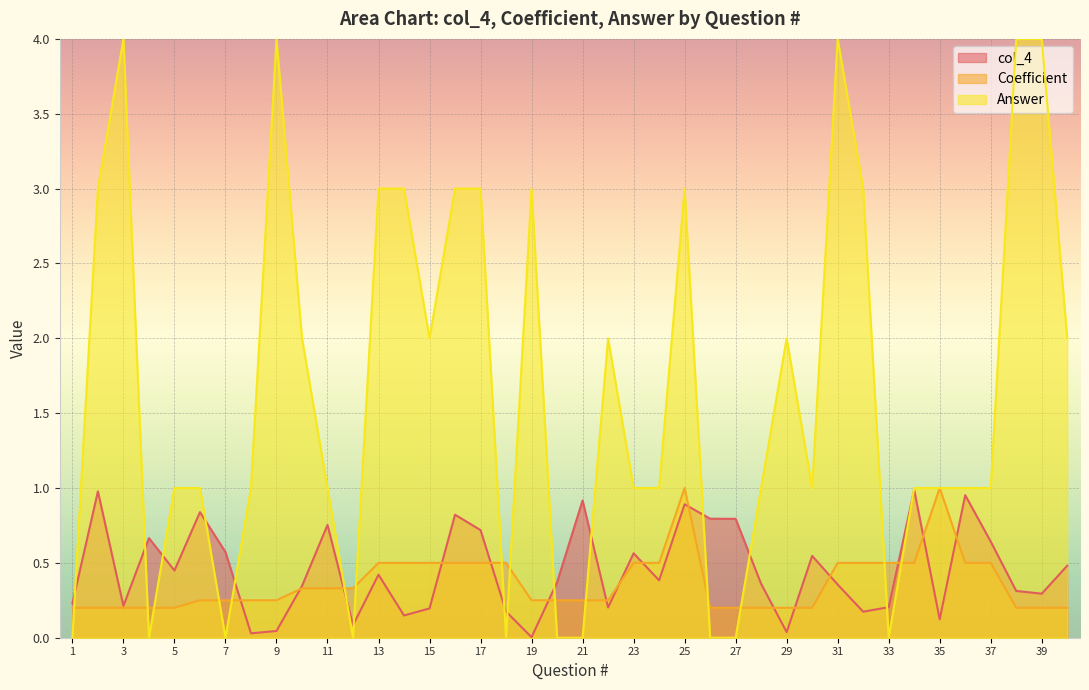

At 30, list the series in order from smallest to largest.

Coefficient, col_4, Answer